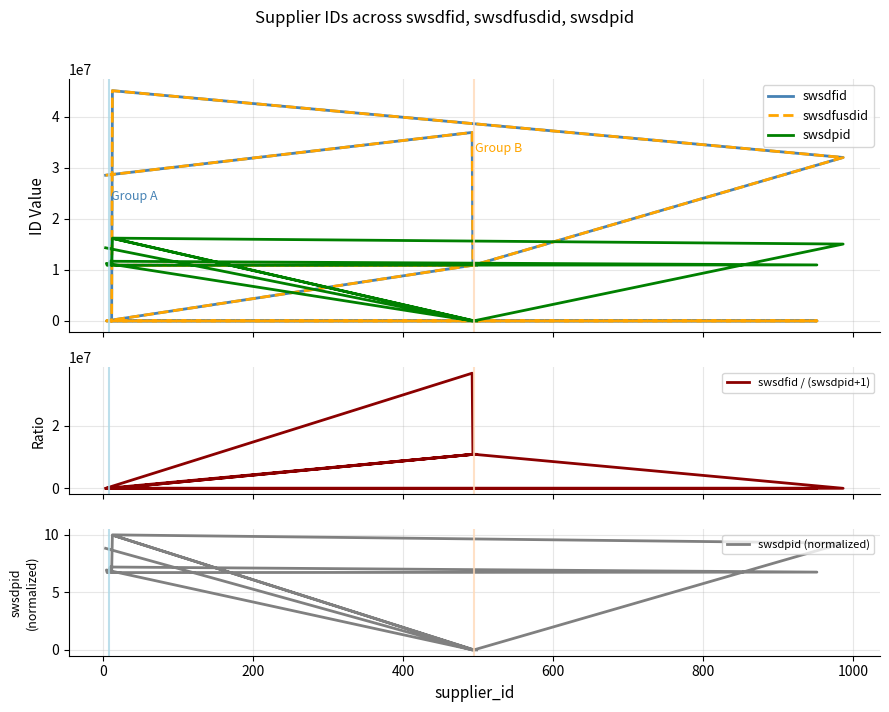

What is the sum of all swsdfid values?

219047254.0